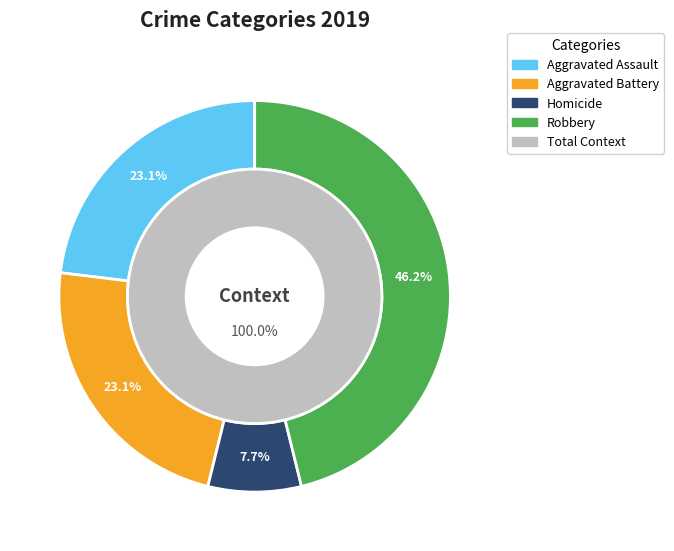

To the nearest percent, what portion does Homicide represent?

8%